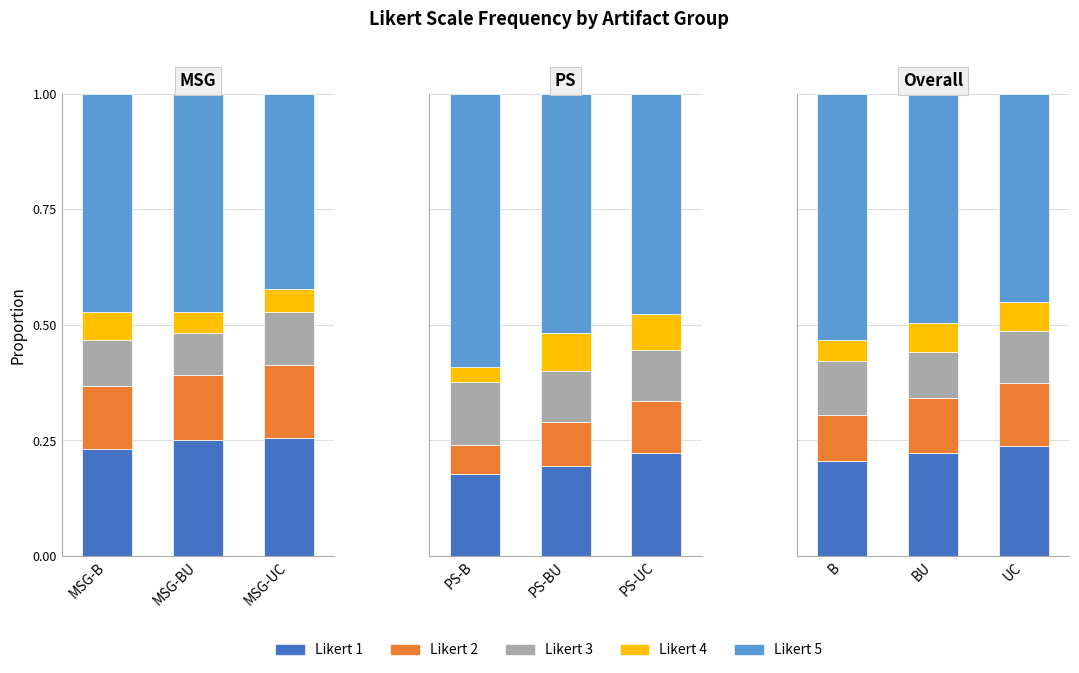

Which series has the widest spread of values?

Likert 5